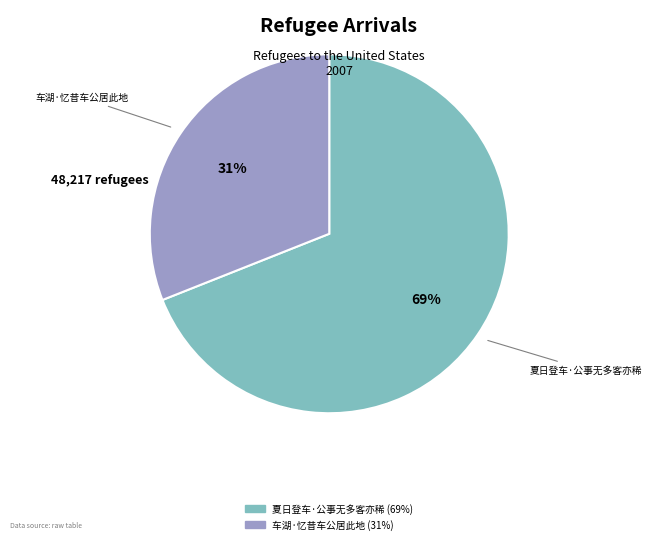

Do 车湖·忆昔车公居此地 and 夏日登车·公事无多客亦稀 together represent more than half of the pie?

Yes